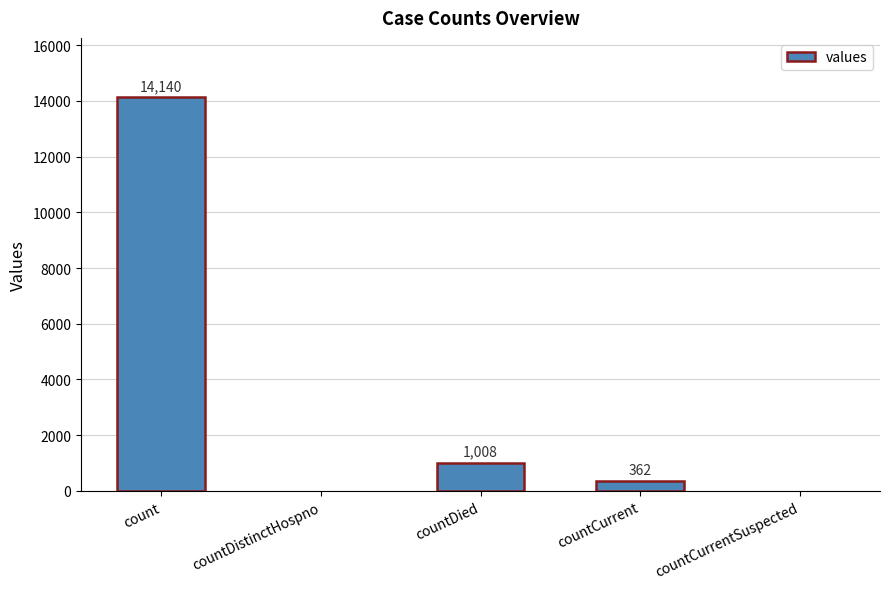

What is the sum of all values?

15510